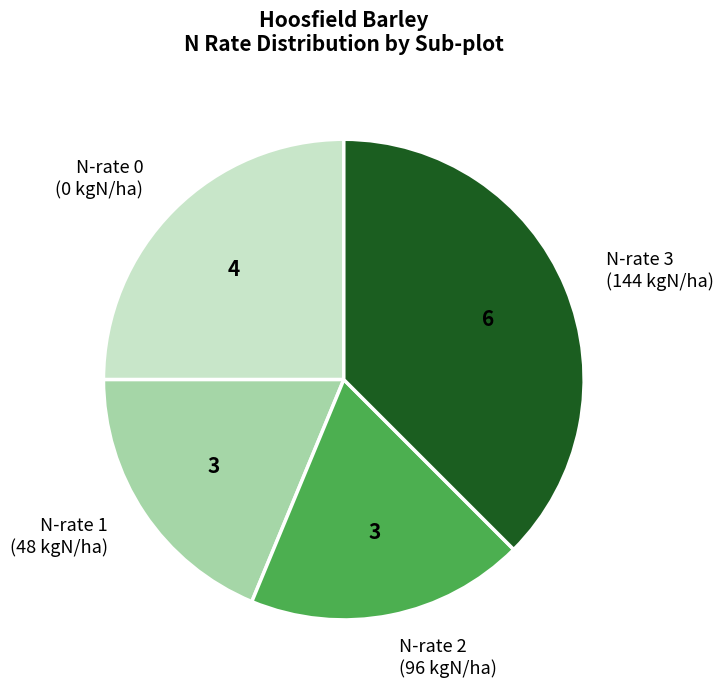

Count the number of slices in the pie.

4